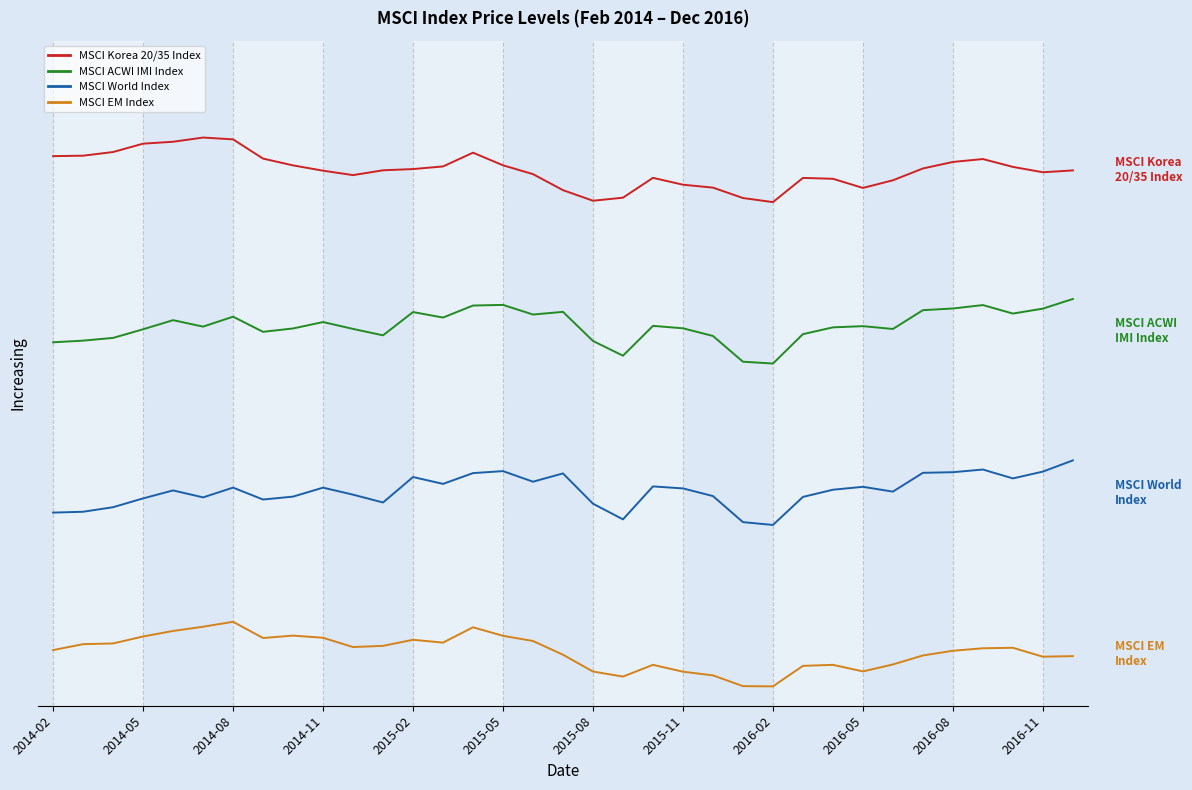

What are all the series names shown in the legend?

MSCI Korea 20/35 Index, MSCI ACWI IMI Index, MSCI World Index, MSCI EM Index